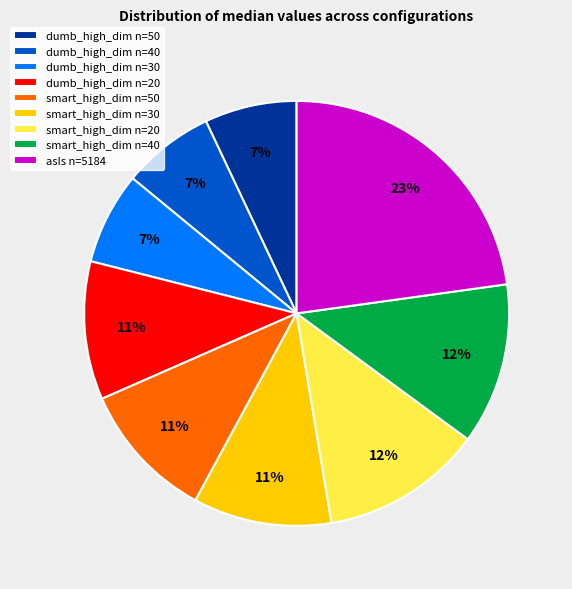

To the nearest percent, what percentage of the pie is smart_high_dim n=50?

11%